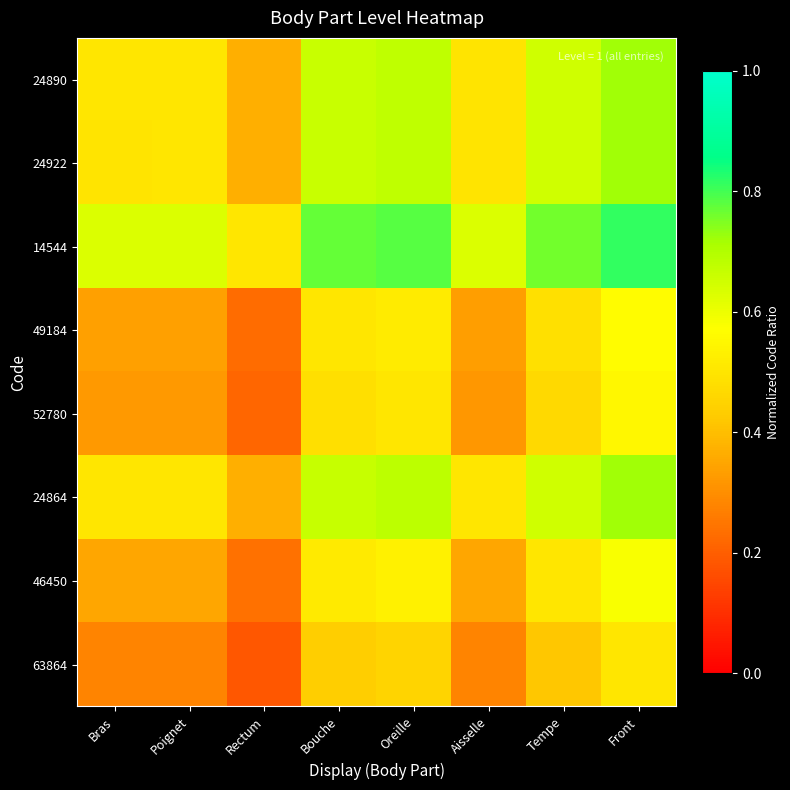

Reading right to left, extract all data points from this chart.

24890: Front=0.7	Tempe=0.7	Aisselle=0.5	Oreille=0.7	Bouche=0.7	Rectum=0.4	Poignet=0.5	Bras=0.5
24922: Front=0.7	Tempe=0.7	Aisselle=0.5	Oreille=0.7	Bouche=0.7	Rectum=0.4	Poignet=0.5	Bras=0.5
14544: Front=0.8	Tempe=0.8	Aisselle=0.6	Oreille=0.8	Bouche=0.8	Rectum=0.5	Poignet=0.6	Bras=0.6
49184: Front=0.6	Tempe=0.5	Aisselle=0.3	Oreille=0.5	Bouche=0.5	Rectum=0.2	Poignet=0.3	Bras=0.3
52780: Front=0.5	Tempe=0.5	Aisselle=0.3	Oreille=0.5	Bouche=0.5	Rectum=0.2	Poignet=0.3	Bras=0.3
24864: Front=0.7	Tempe=0.7	Aisselle=0.5	Oreille=0.7	Bouche=0.7	Rectum=0.4	Poignet=0.5	Bras=0.5
46450: Front=0.6	Tempe=0.5	Aisselle=0.3	Oreille=0.5	Bouche=0.5	Rectum=0.2	Poignet=0.3	Bras=0.3
63864: Front=0.5	Tempe=0.4	Aisselle=0.3	Oreille=0.5	Bouche=0.4	Rectum=0.2	Poignet=0.3	Bras=0.3